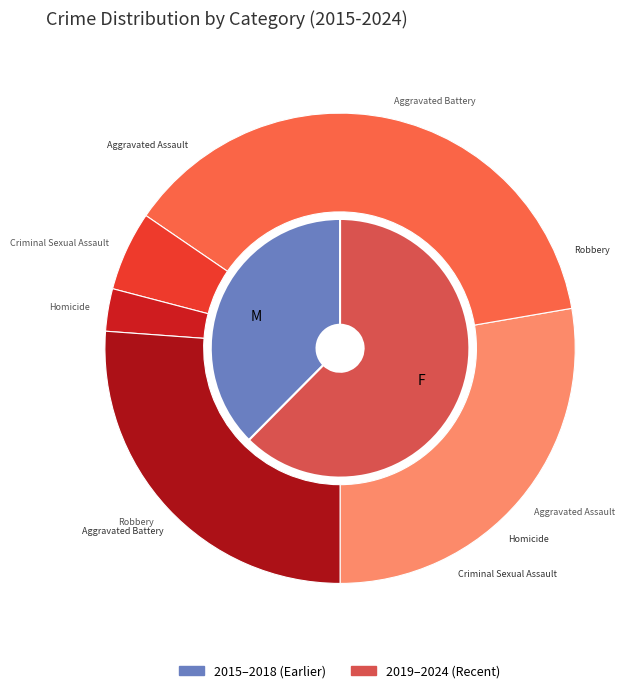

How many slices are in this pie chart?

10